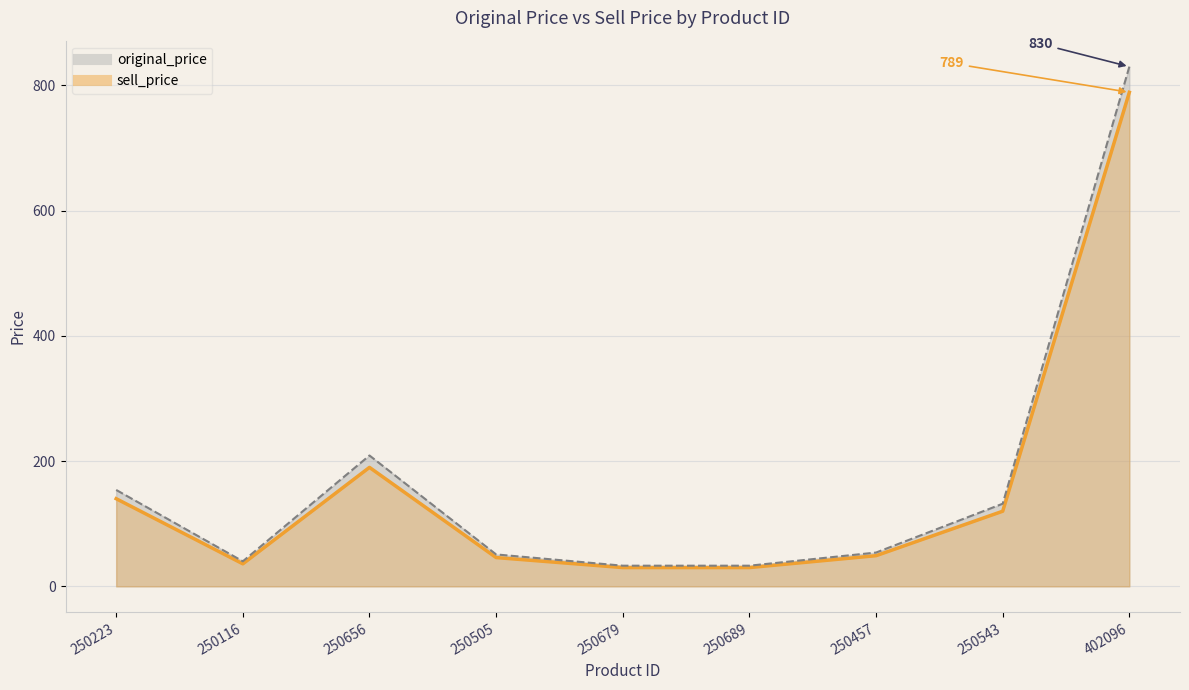

At which category does sell_price reach its first local peak?

250656